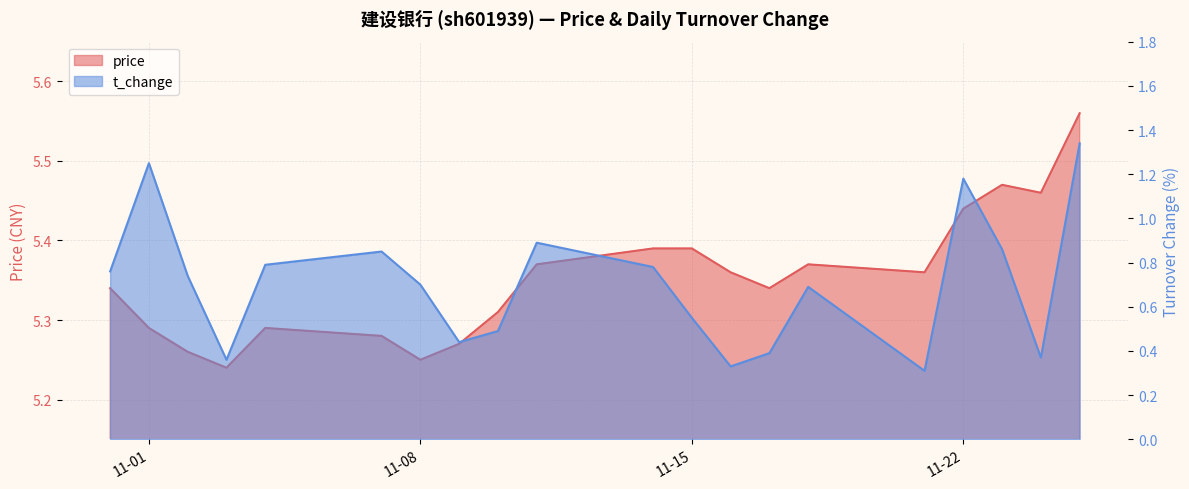

How many lines are shown in the chart?

2